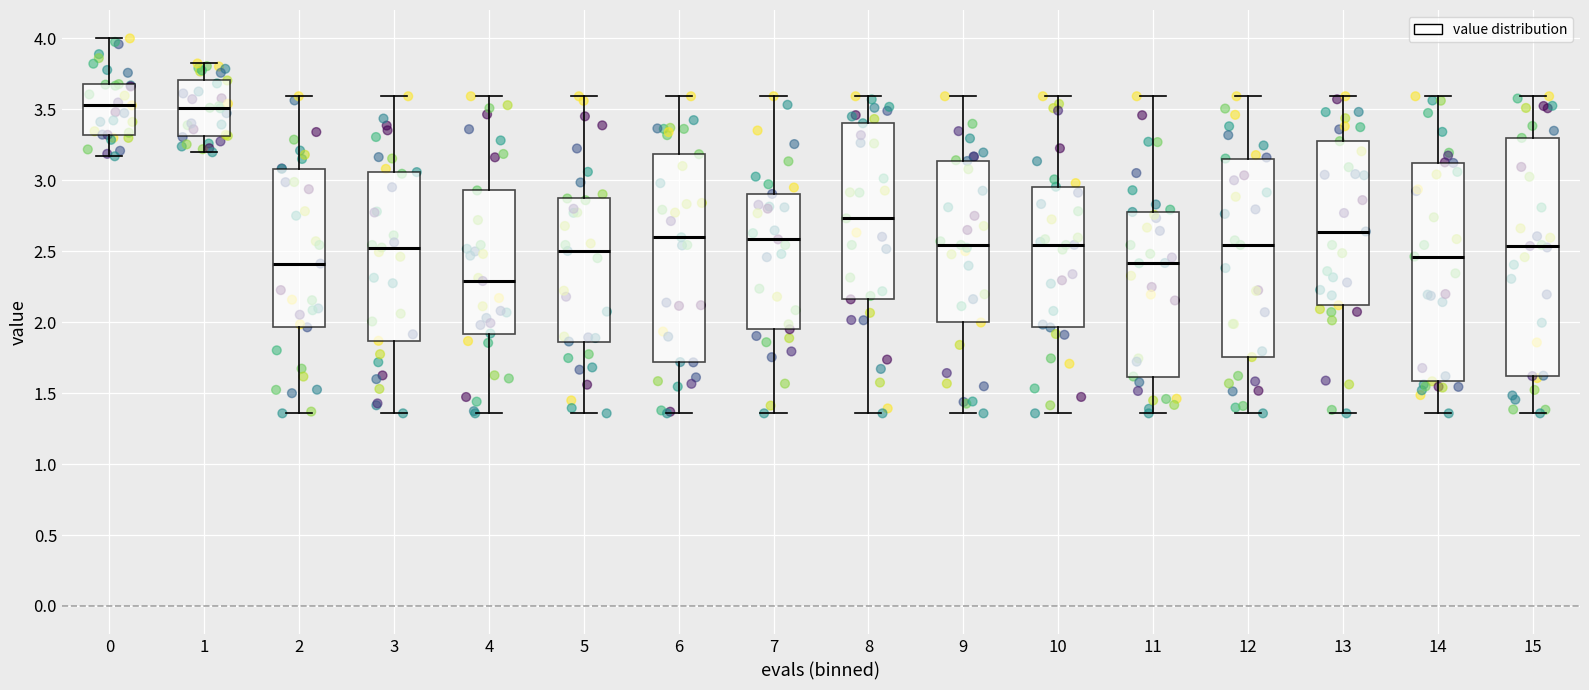

Where does the lower whisker of the box at x = 5 end on the y-axis? The values are not printed on the chart, so give them approximately, as read against the axis.

1.35